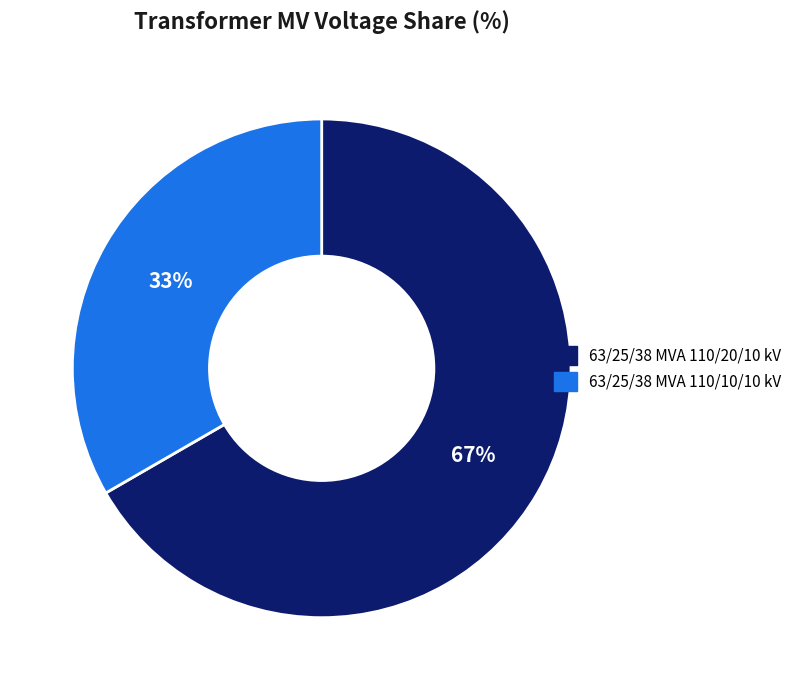

Is the sum of 63/25/38 MVA 110/10/10 kV and 63/25/38 MVA 110/20/10 kV greater than half?

Yes